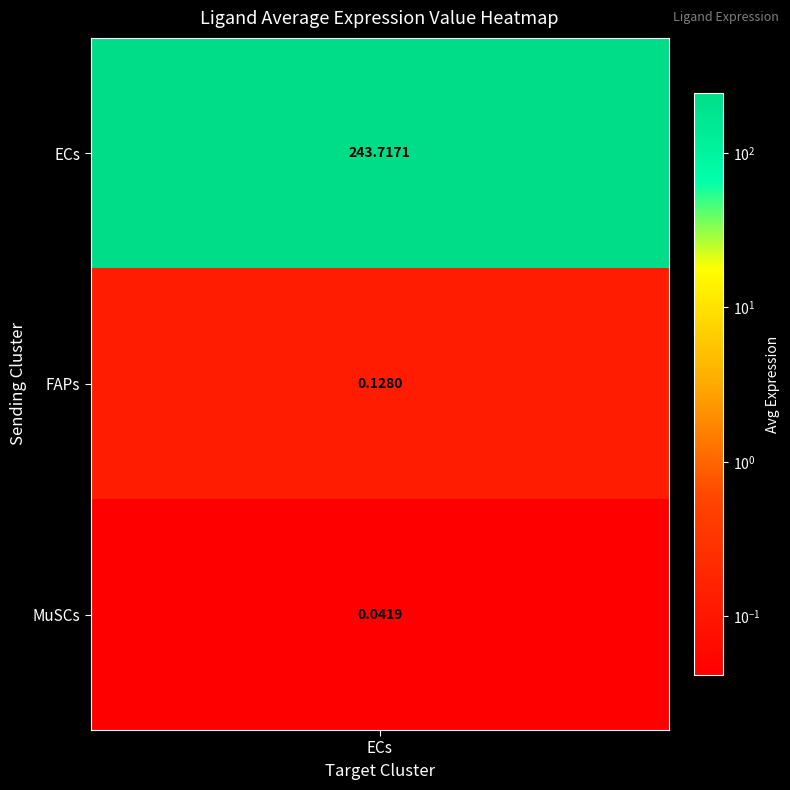

The value at FAPs is 0.1. True or false?

False